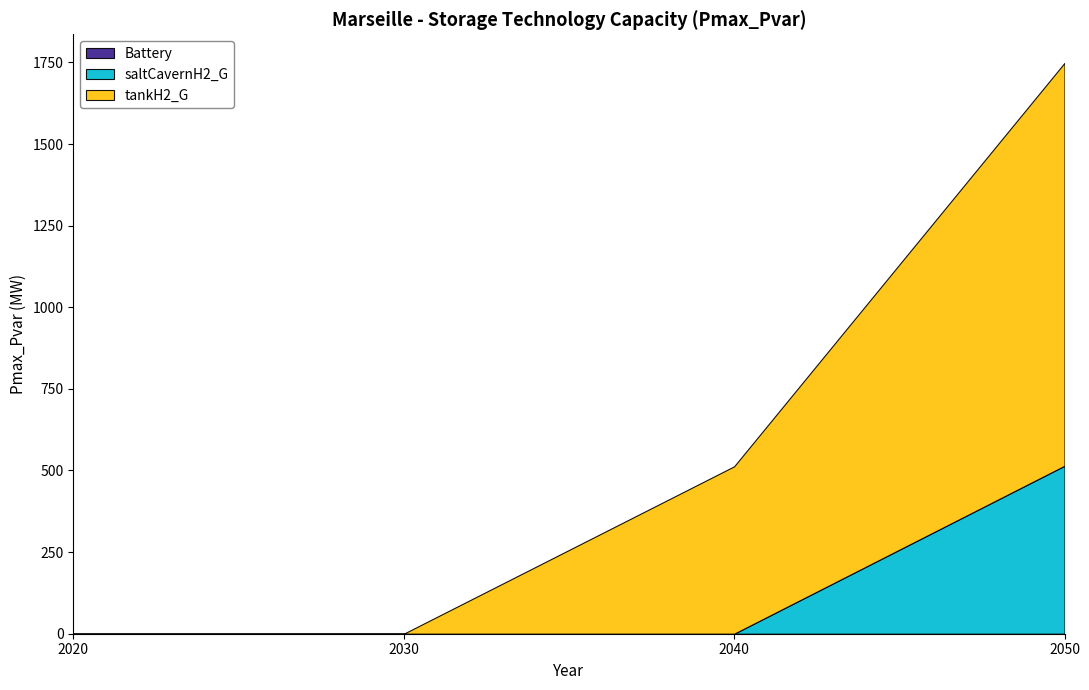

Reading right to left, extract all data points from this chart.

Battery: 0.0	0.0	0.0	0.0
saltCavernH2_G: 514.6	0.0	0.0	0.0
tankH2_G: 1234.2	512.8	0.0	0.0